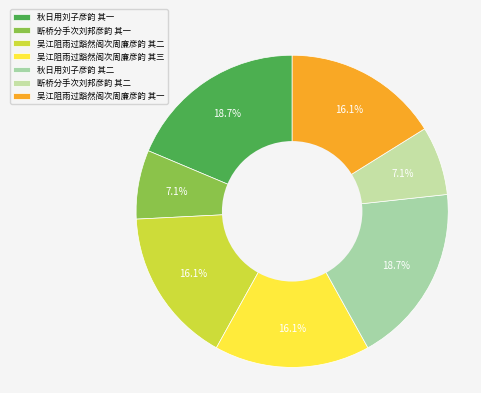

Is it true that 秋日用刘子彦韵 其二 is 30% of the pie?

False